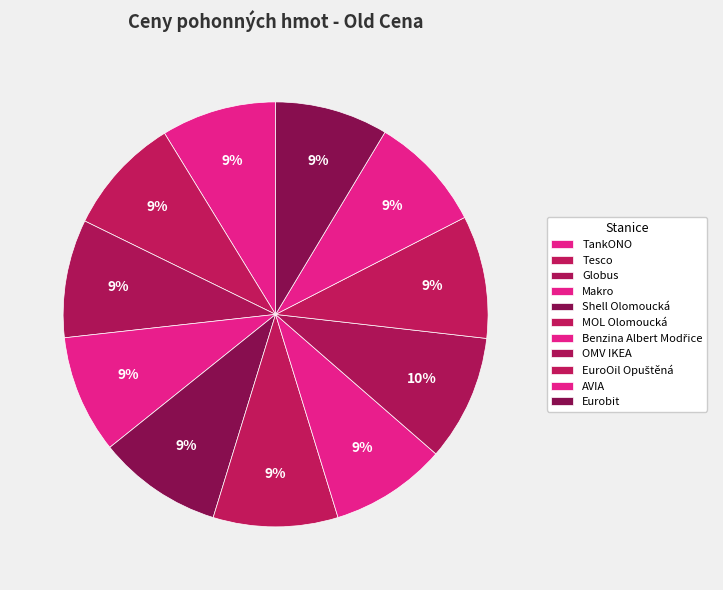

The Tesco slice represents 17% of the pie. True or false?

False